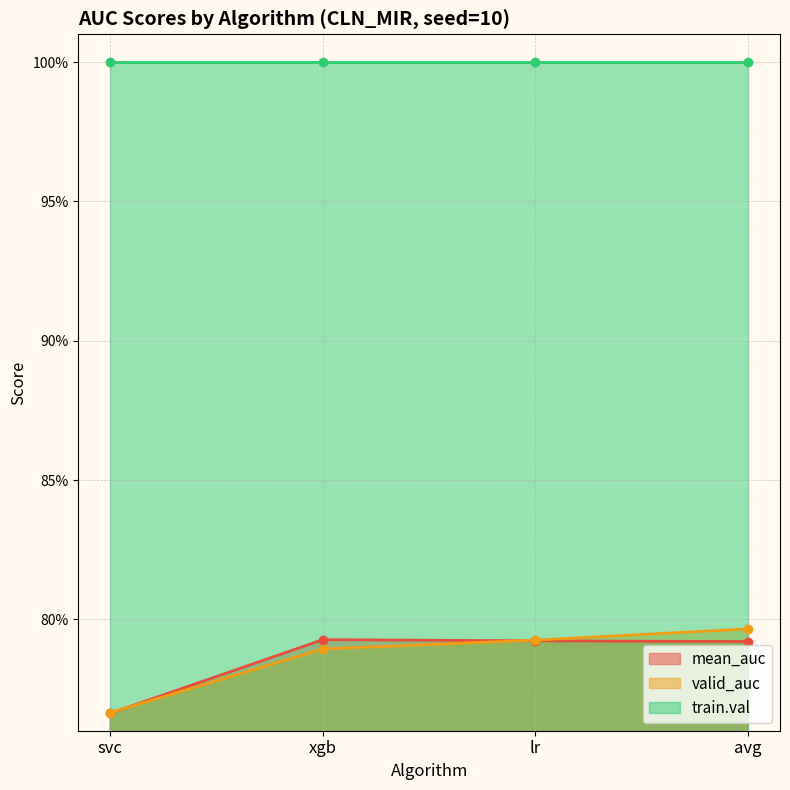

At how many categories does at least one series exceed 0?

4